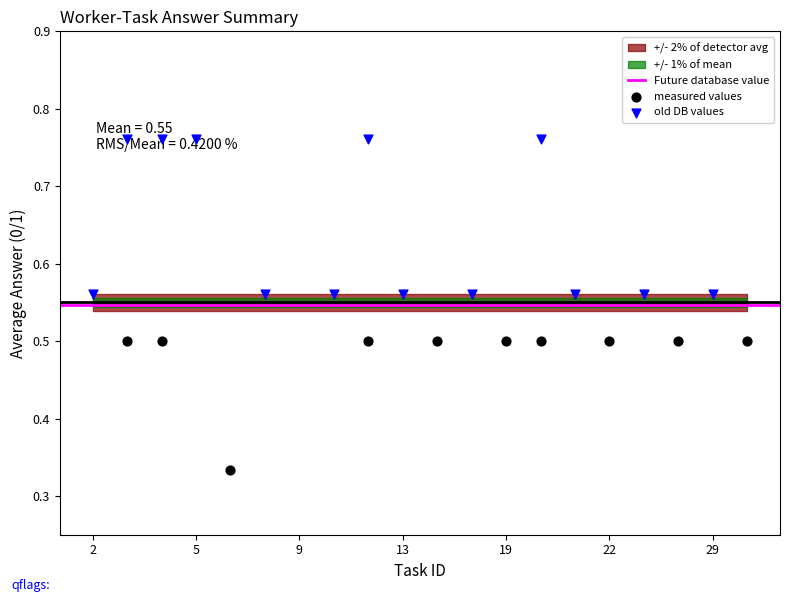

At which category is the sum across all series the highest?

2